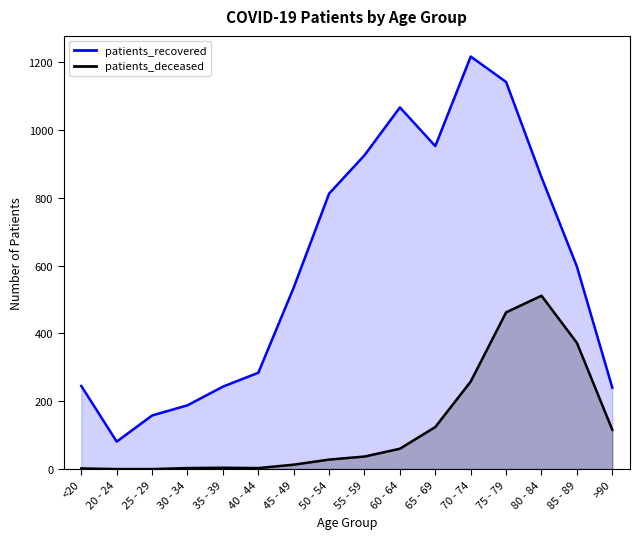

Rank the series by their average value, from lowest to highest.

patients_deceased, patients_recovered